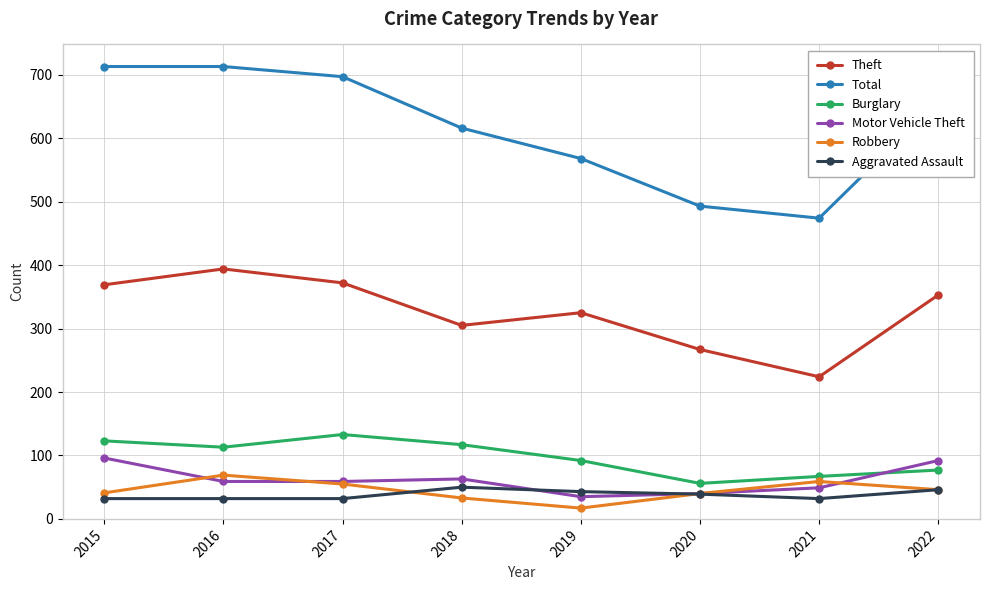

How many interior local valleys does the Total series have?

1